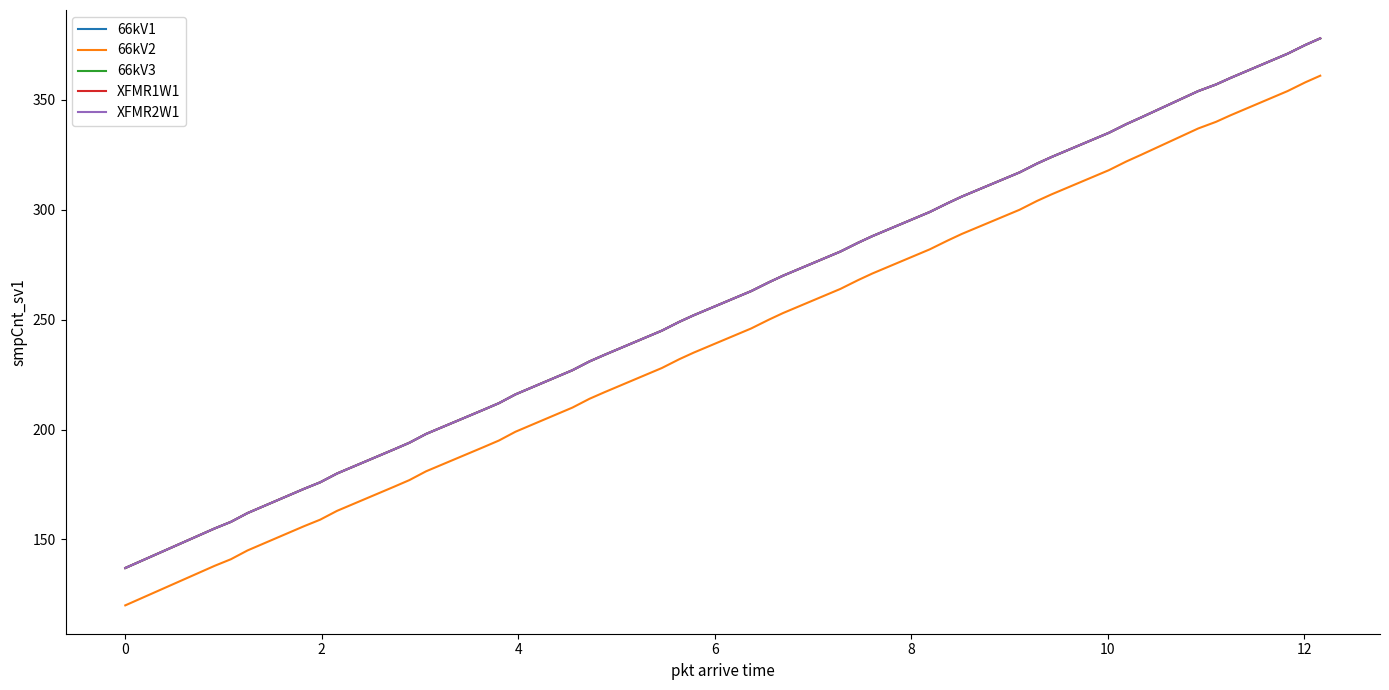

True or false: 66kV1 and XFMR2W1 cross at least once.

False